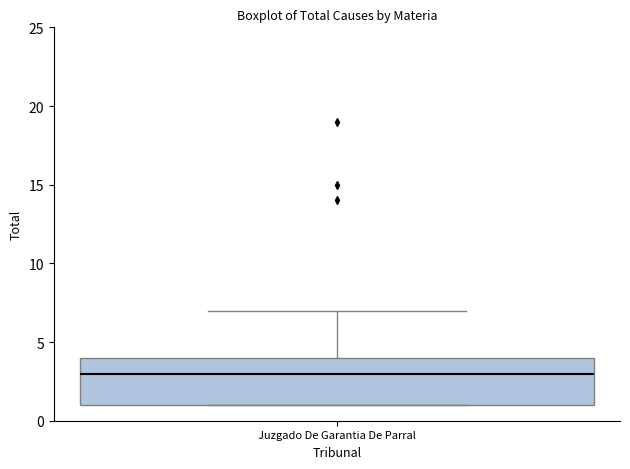

Where is the lower edge of the box for Juzgado De Garantia De Parral on the y-axis? The values are not printed on the chart, so give them approximately, as read against the axis.

1